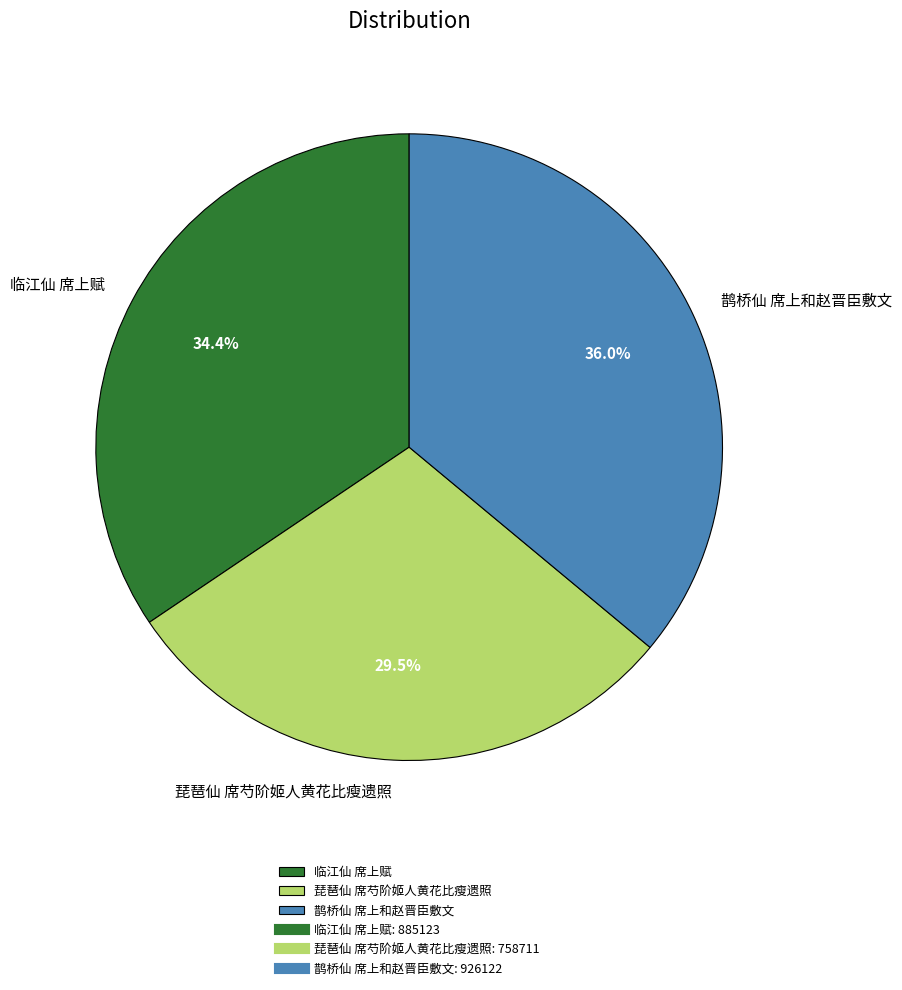

Does 临江仙 席上赋 account for over 50% of the chart?

No